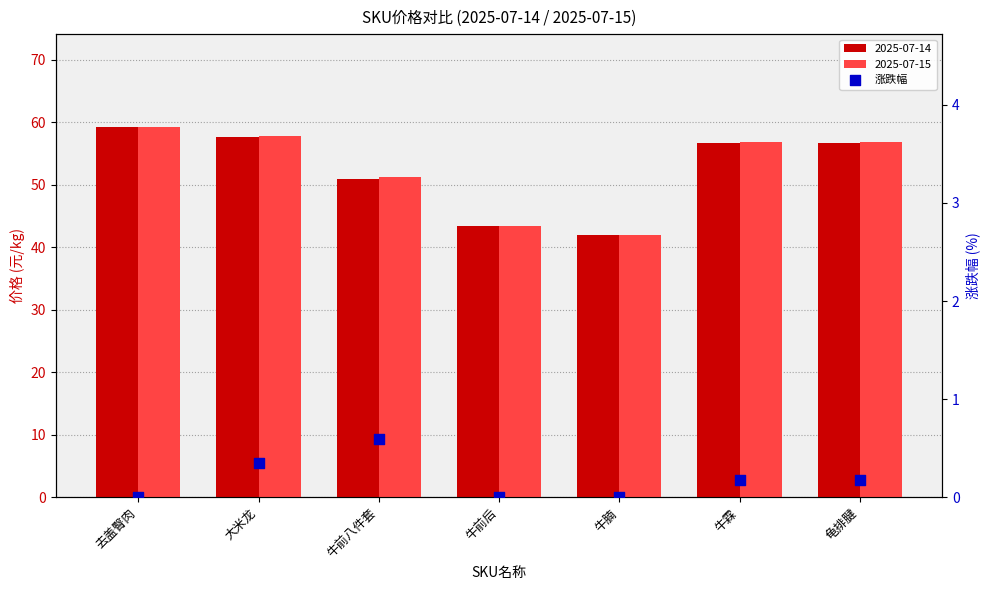

Which has a higher value, 牛前后 or 牛霖?

牛霖